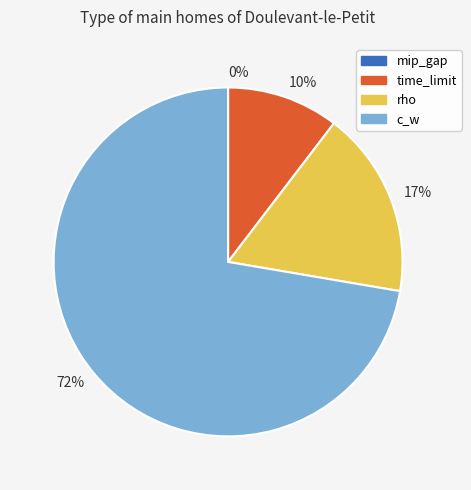

Does any single category account for the majority?

Yes